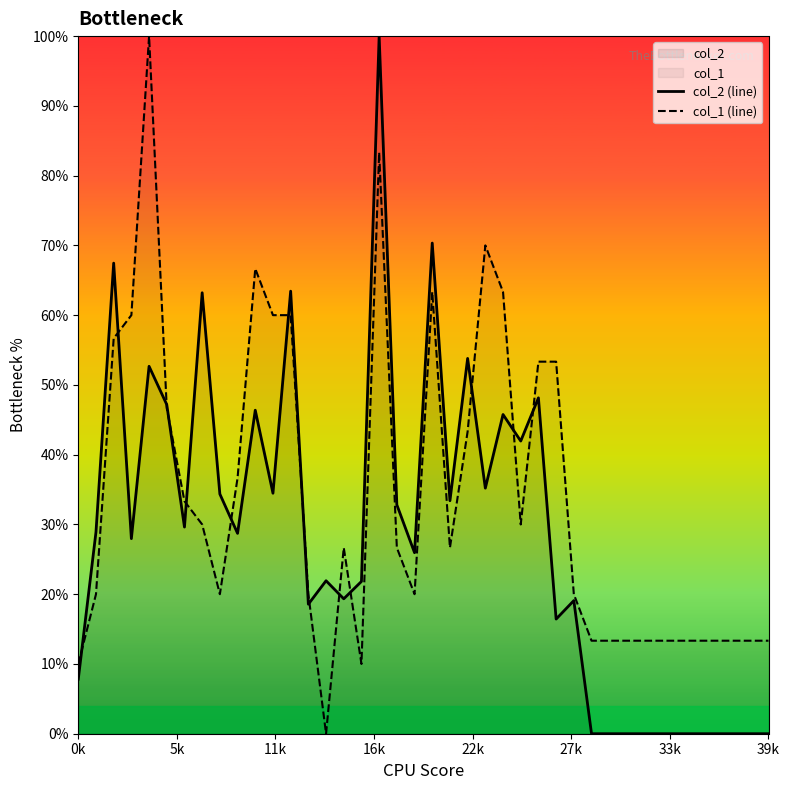

Reading left to right, extract all data points from this chart.

col_2 (line): 7.8	28.9	67.5	28.0	52.7	47.2	29.6	63.2	34.4	28.7	46.4	34.5	63.4	18.6	21.9	19.3	21.8	100.0	32.8	25.9	70.3	33.4	53.8	35.2	45.8	42.0	48.1	16.4	19.1	0.0	0.0	0.0	0.0	0.0	0.0	0.0	0.0	0.0	0.0	0.0
col_1 (line): 10.0	20.0	56.7	60.0	100.0	46.7	33.3	30.0	20.0	36.7	66.7	60.0	60.0	20.0	0.0	26.7	10.0	83.3	26.7	20.0	63.3	26.7	43.3	70.0	63.3	30.0	53.3	53.3	20.0	13.3	13.3	13.3	13.3	13.3	13.3	13.3	13.3	13.3	13.3	13.3